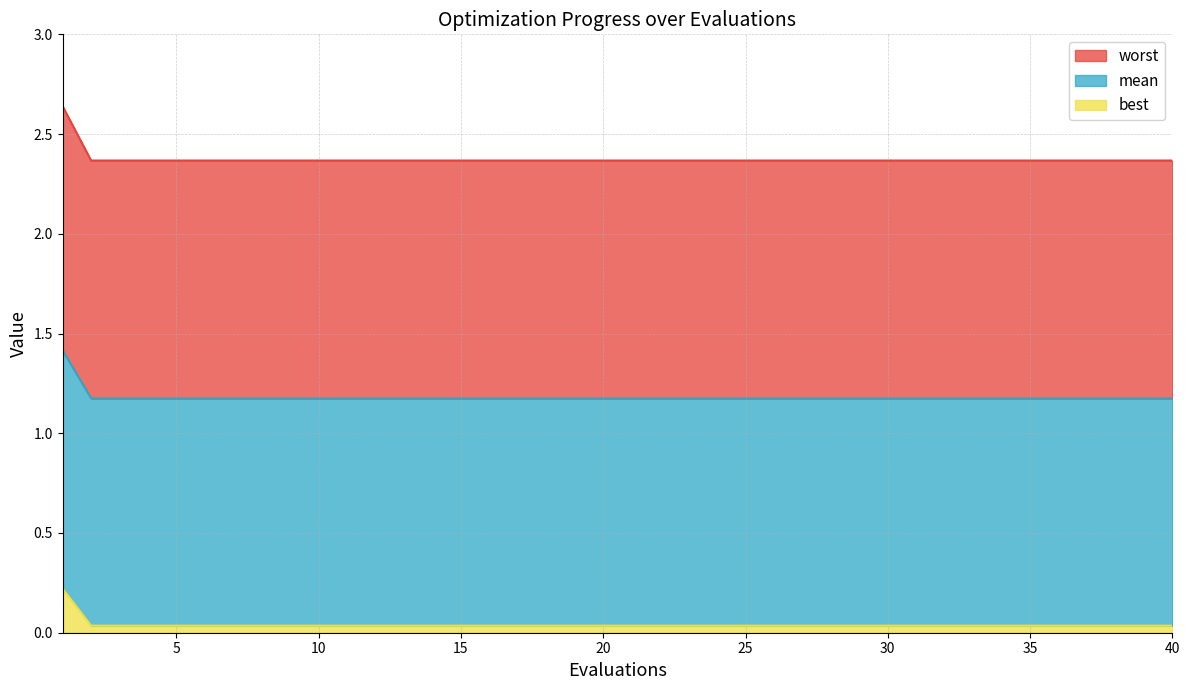

True or false: mean has a value of 1.4 at 1.

True